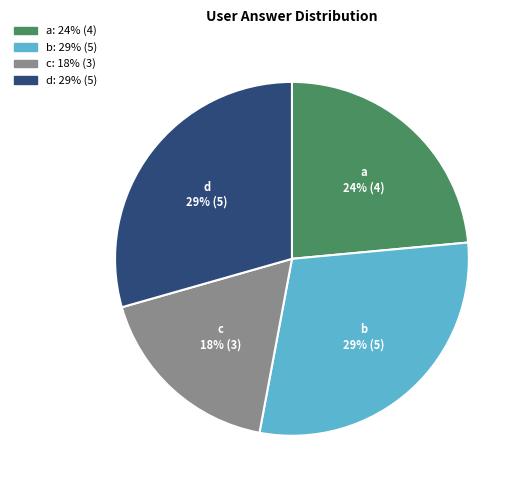

Does c account for over 50% of the chart?

No